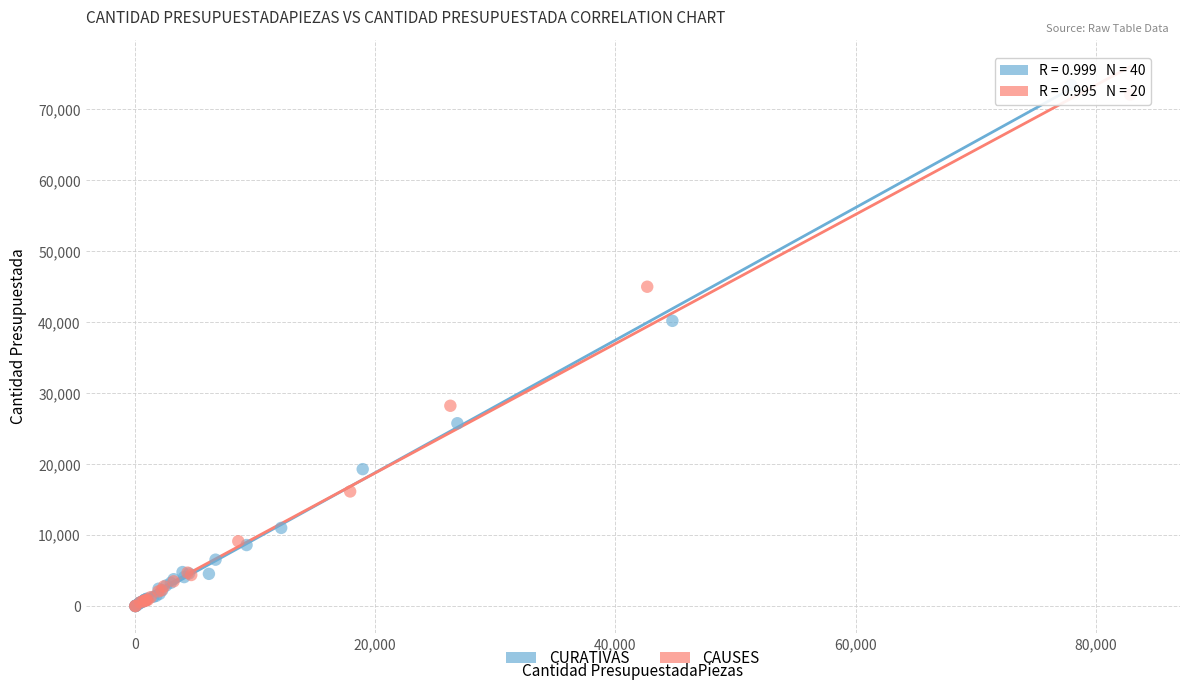

Which series has the largest Y range (max minus min)?

CURATIVAS